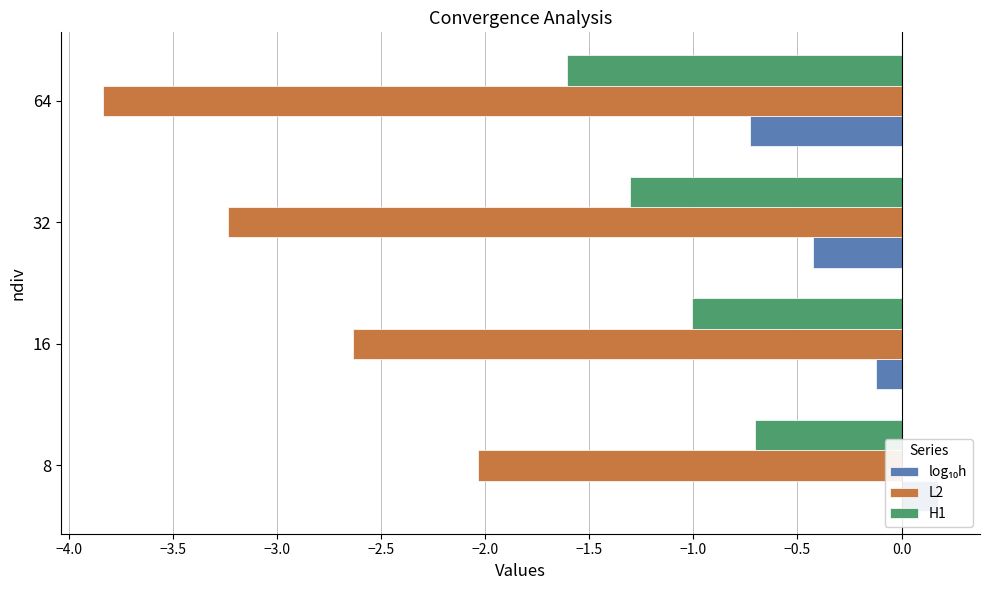

How many bars are there in each group?

3